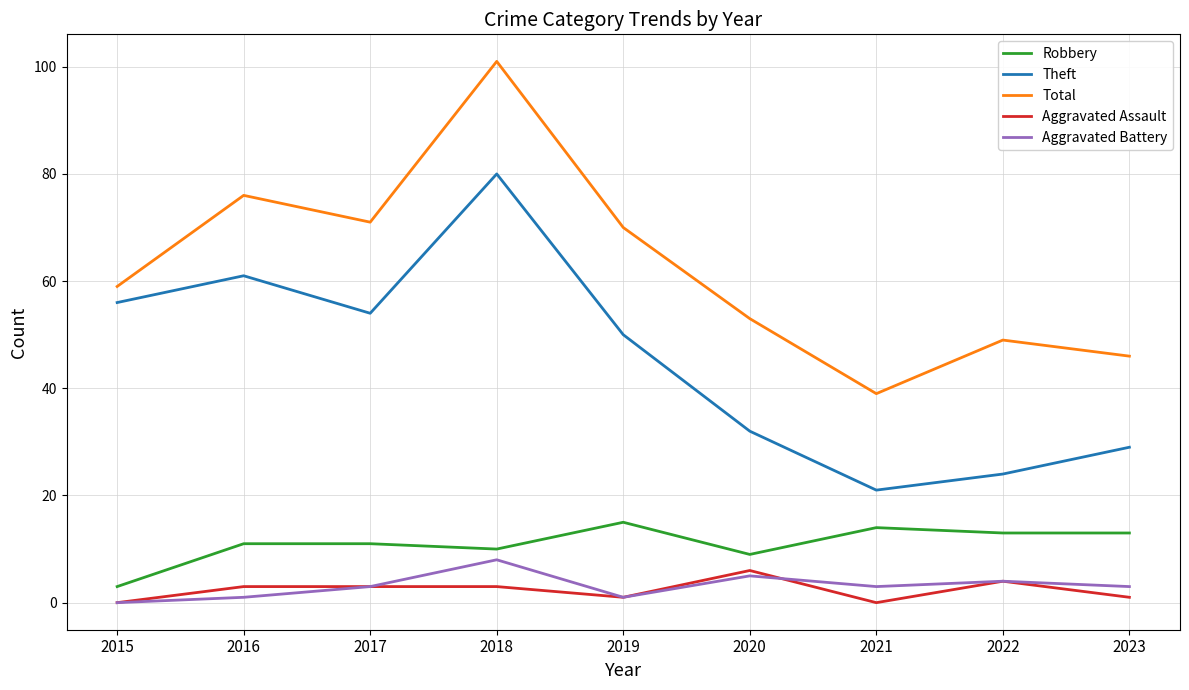

The value of Robbery at 2016 is 3. True or false?

False